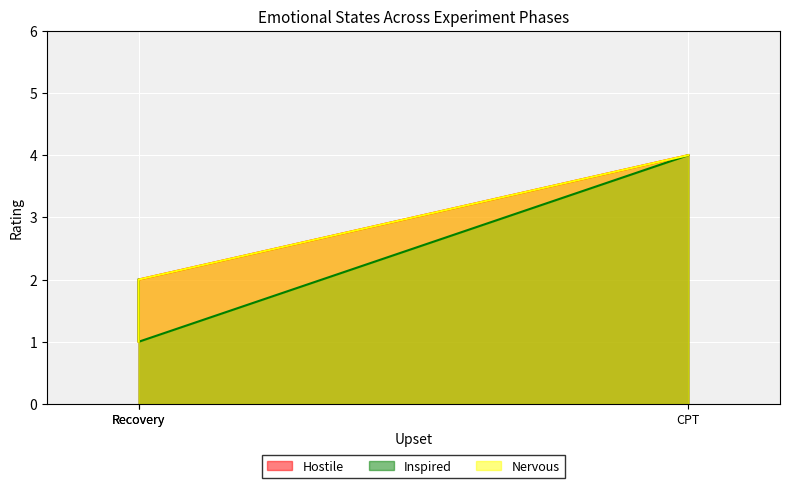

Which series has the widest spread of values?

Hostile